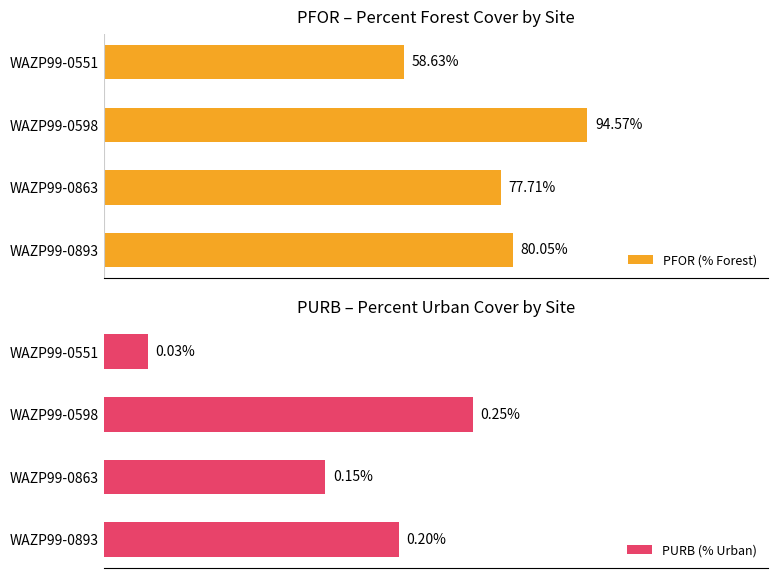

Rank the categories by PFOR (% Forest) value from highest to lowest.

WAZP99-0598, WAZP99-0893, WAZP99-0863, WAZP99-0551